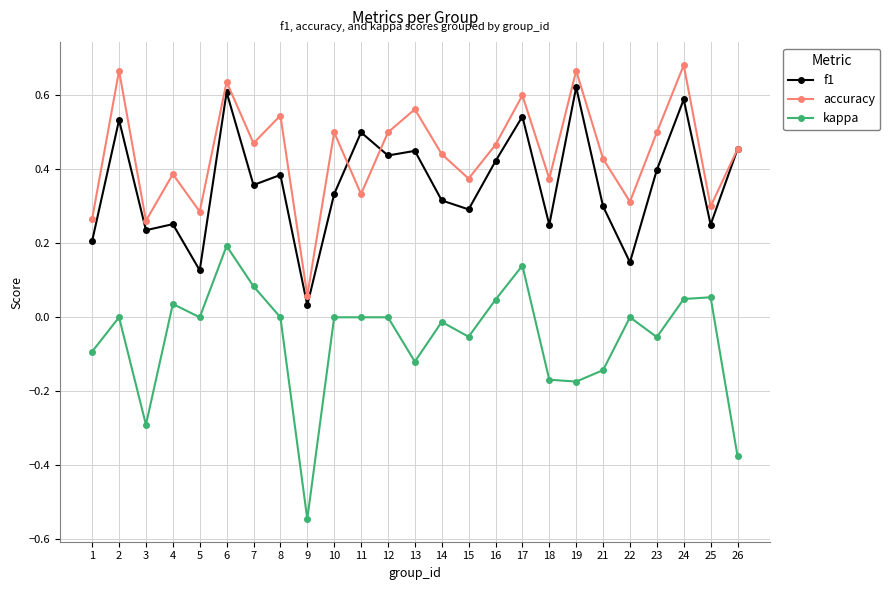

True or false: accuracy has more than 1 points higher than both neighbors.

True